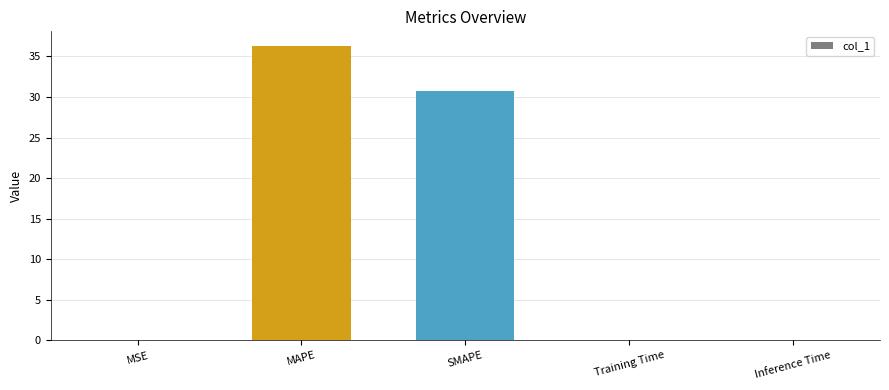

What is the difference between the values at MAPE and SMAPE?

5.6